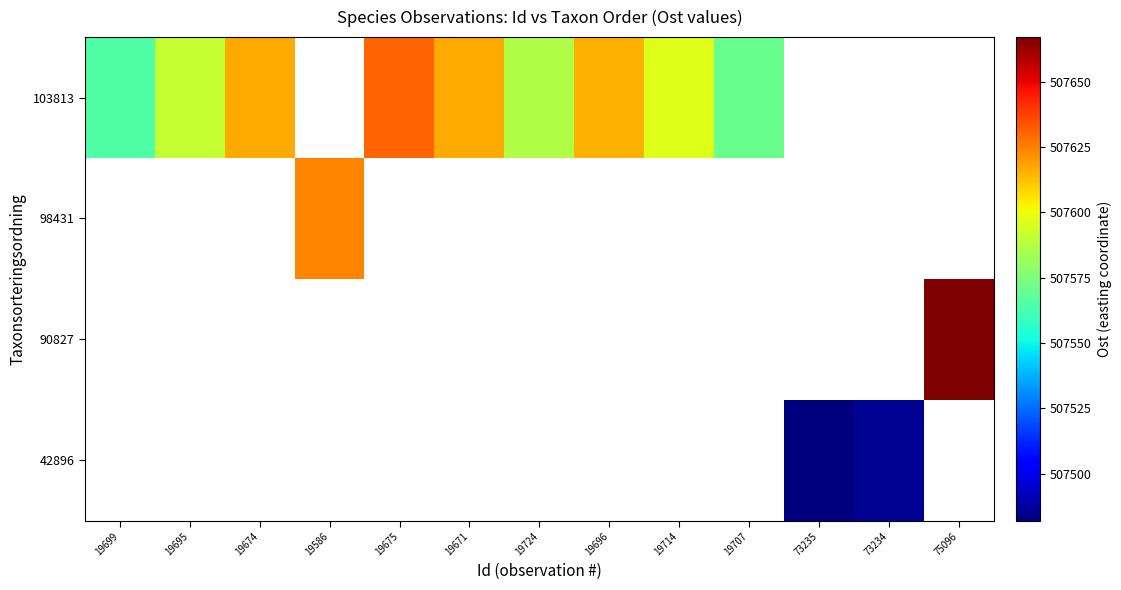

How many categories are shown in the chart?

13